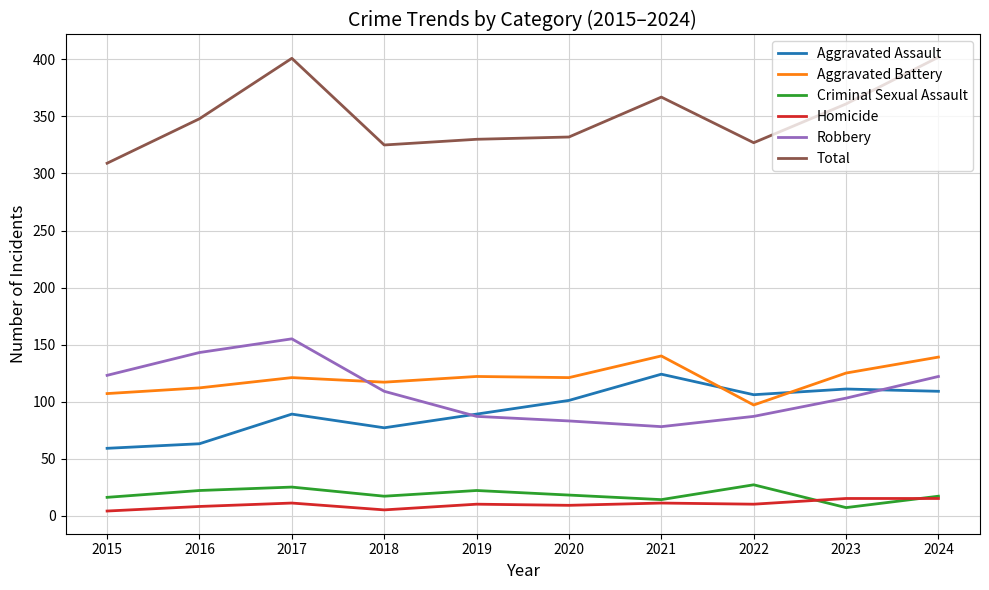

What is the total value across all series at 2020?

664